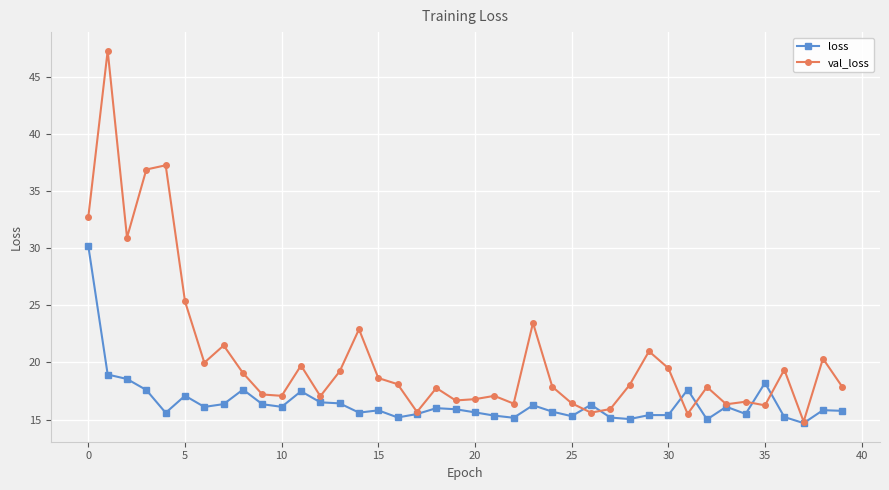

Which series has the largest total across all categories?

val_loss